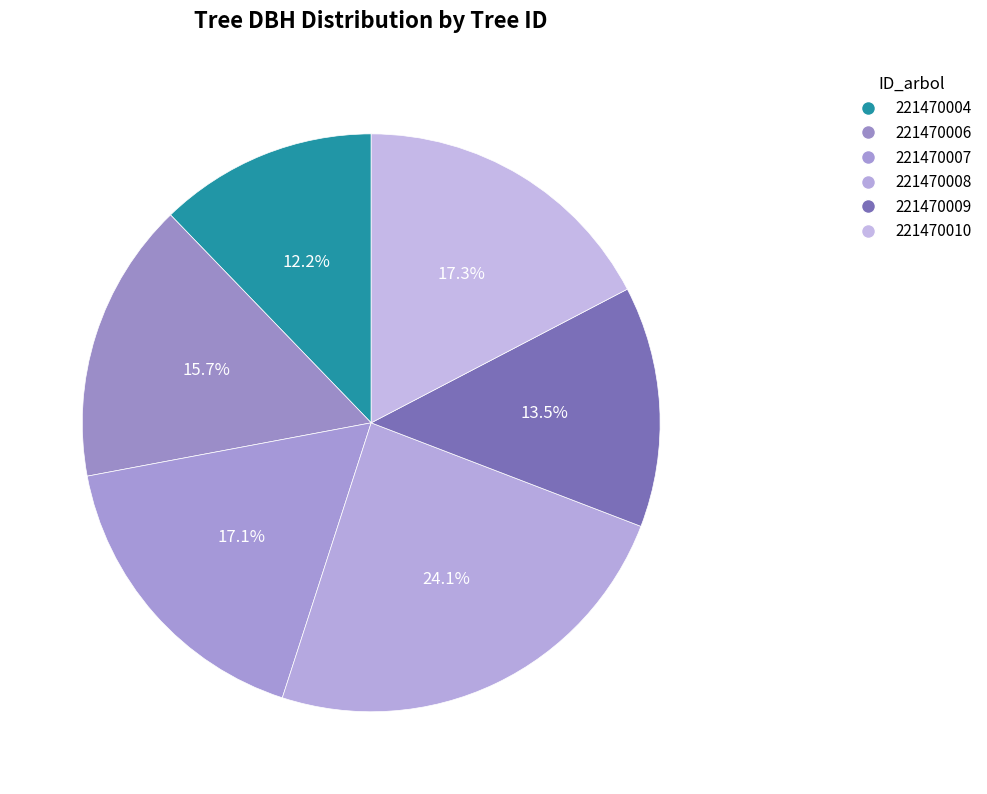

Is 221470010 the majority of the pie?

No